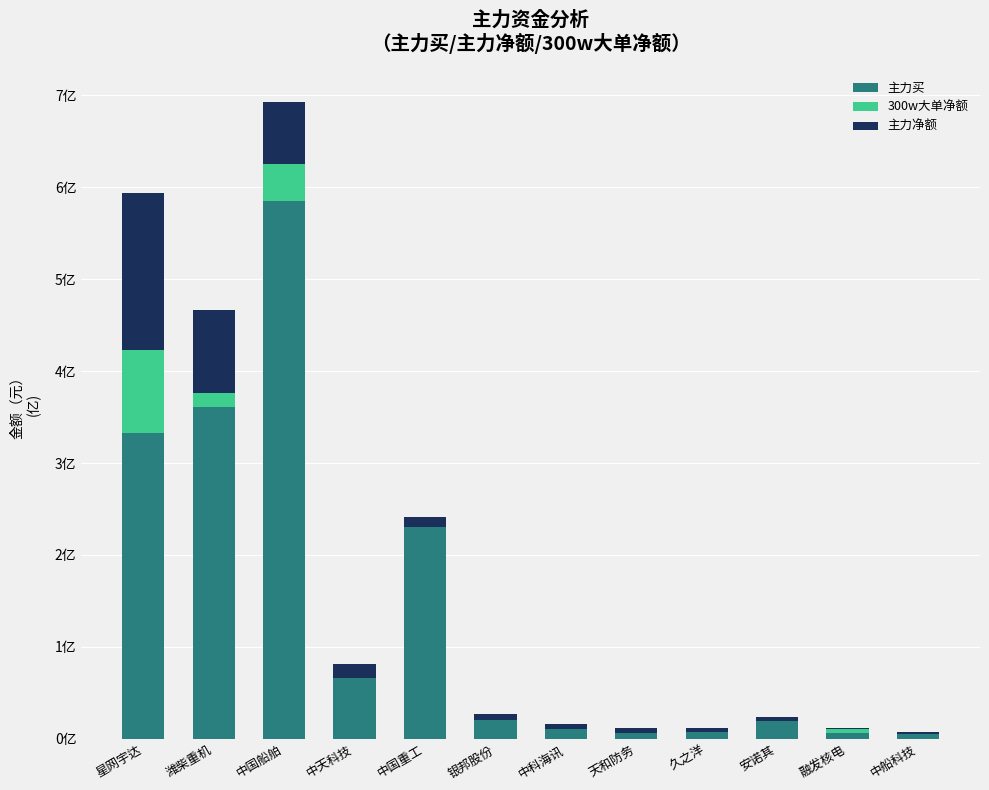

List the series in order of their peak value, lowest first.

300w大单净额, 主力净额, 主力买